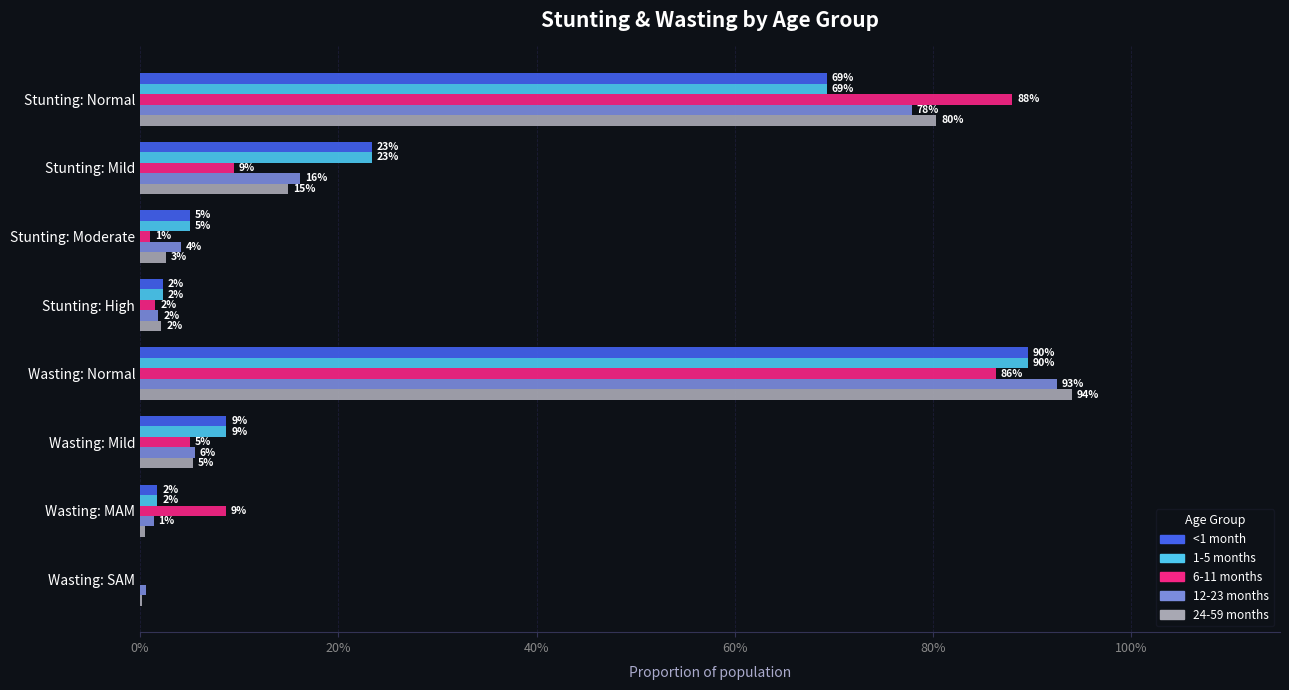

What are all the series names shown in the legend?

<1 month, 1-5 months, 6-11 months, 12-23 months, 24-59 months